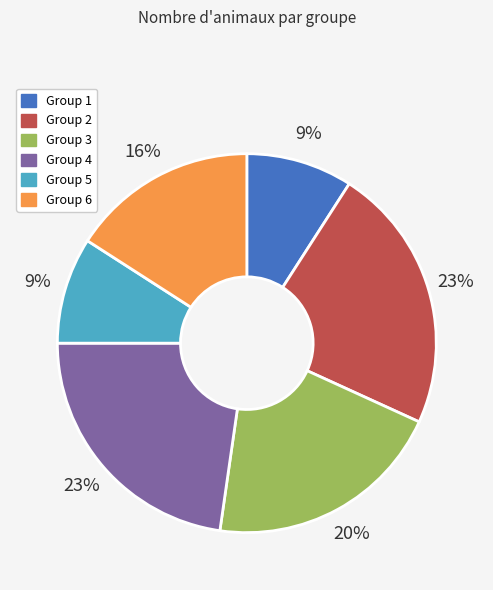

Approximately how many times larger is the value at Group 6 compared to Group 3?

0.8